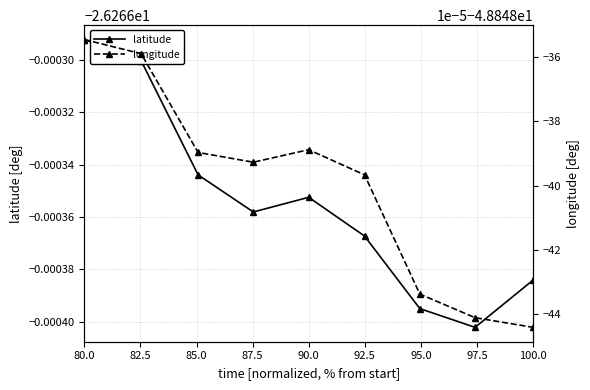

What position from the right is 92.5?

4